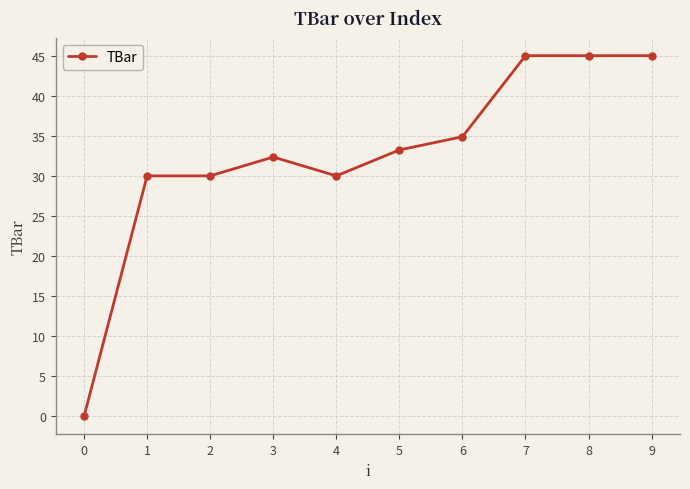

What is the difference between the values at 6 and 3?

2.5